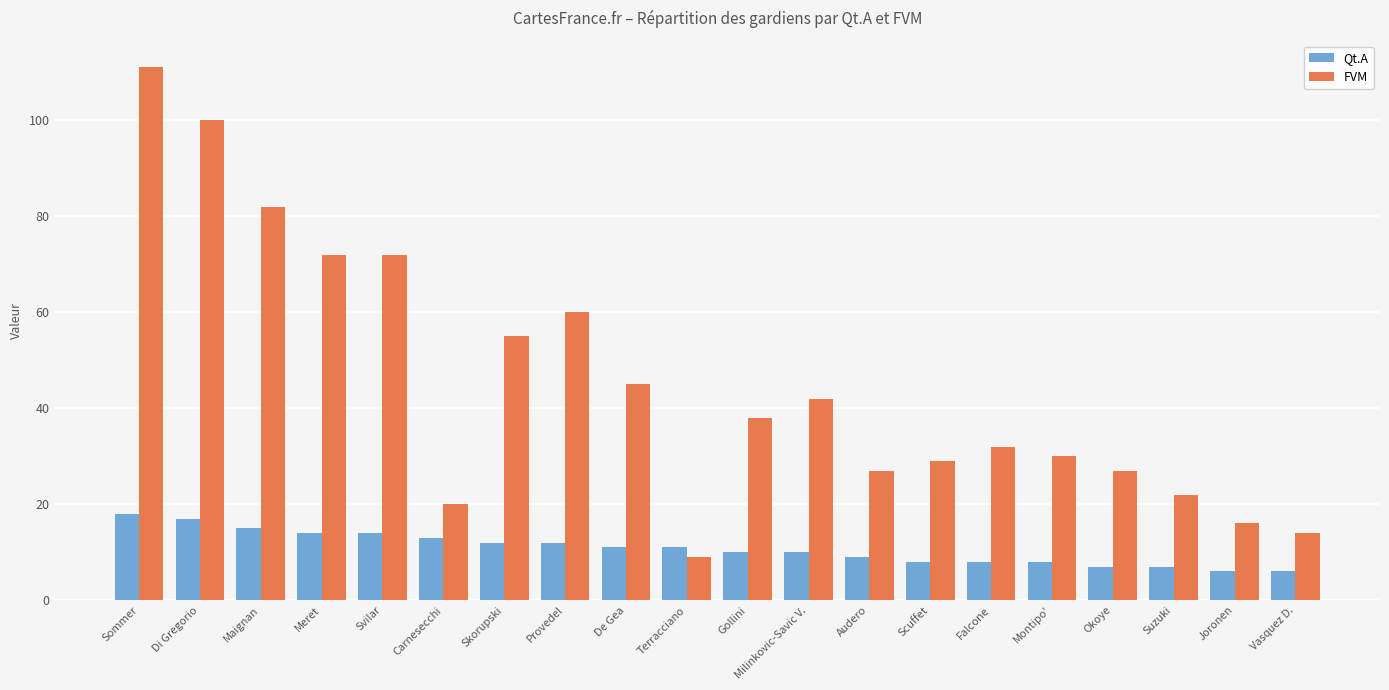

At how many categories does at least one series exceed 103?

1